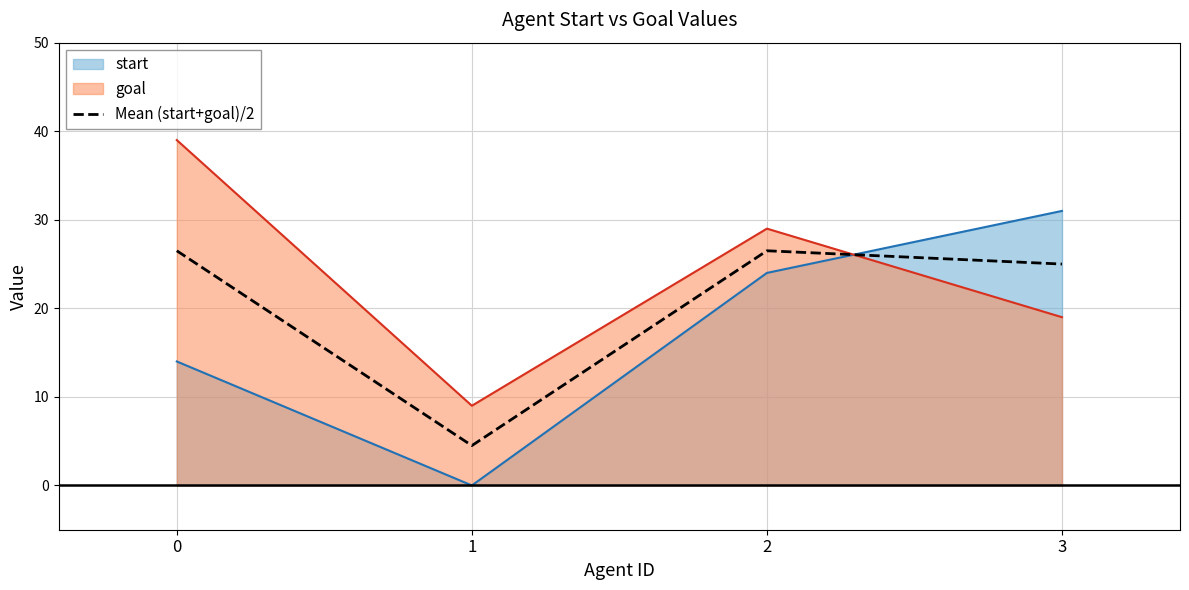

What is the difference between the start values at 1 and 3?

31.0